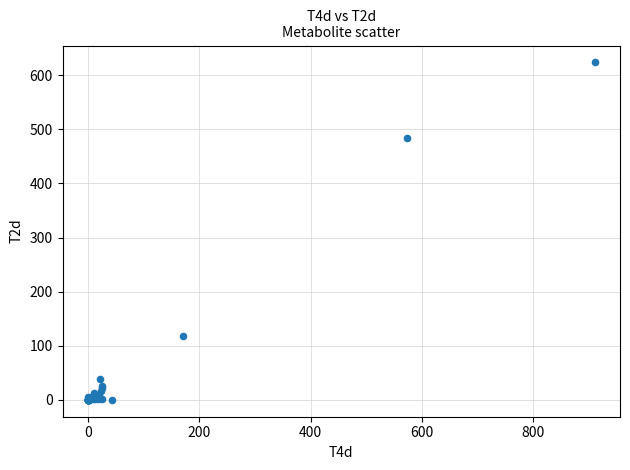

What Y value in the scatter plot is closest to 311?

483.9